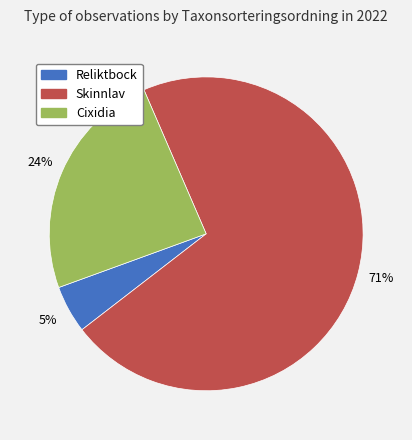

To the nearest percent, what portion does Skinnlav represent?

71%